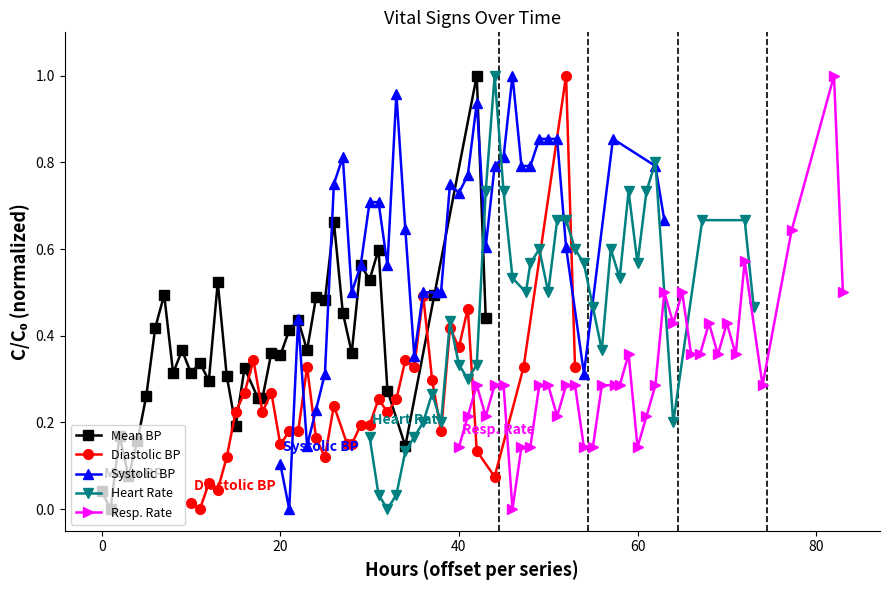

True or false: Mean BP has more than 0 interior local peaks.

True